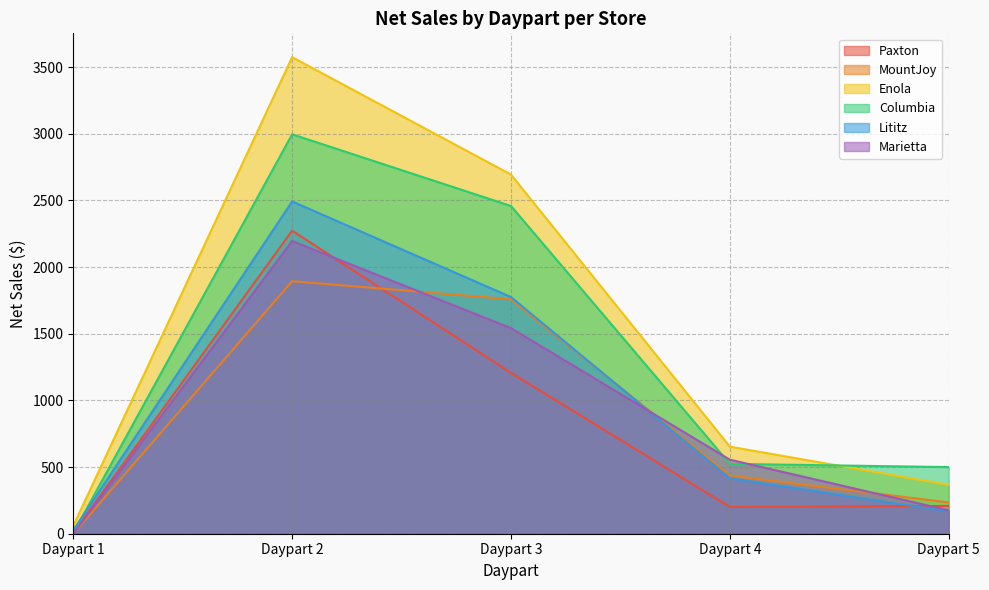

Is it true that Columbia equals 2457.8 at Daypart 3?

True